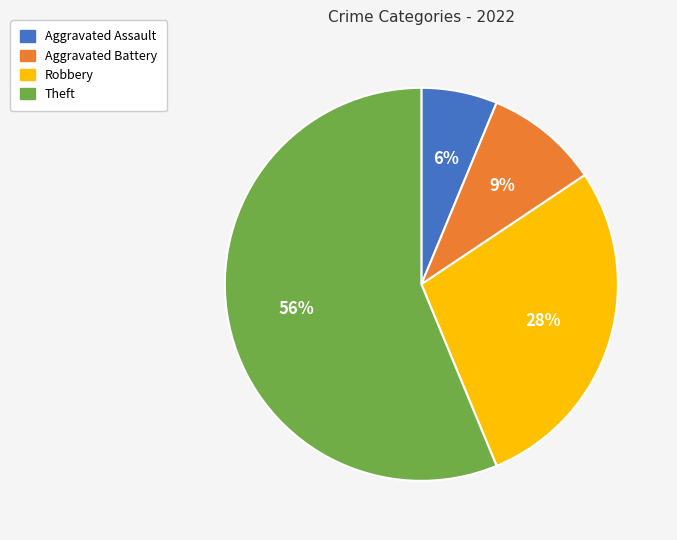

Which has a higher value, Robbery or Theft?

Theft